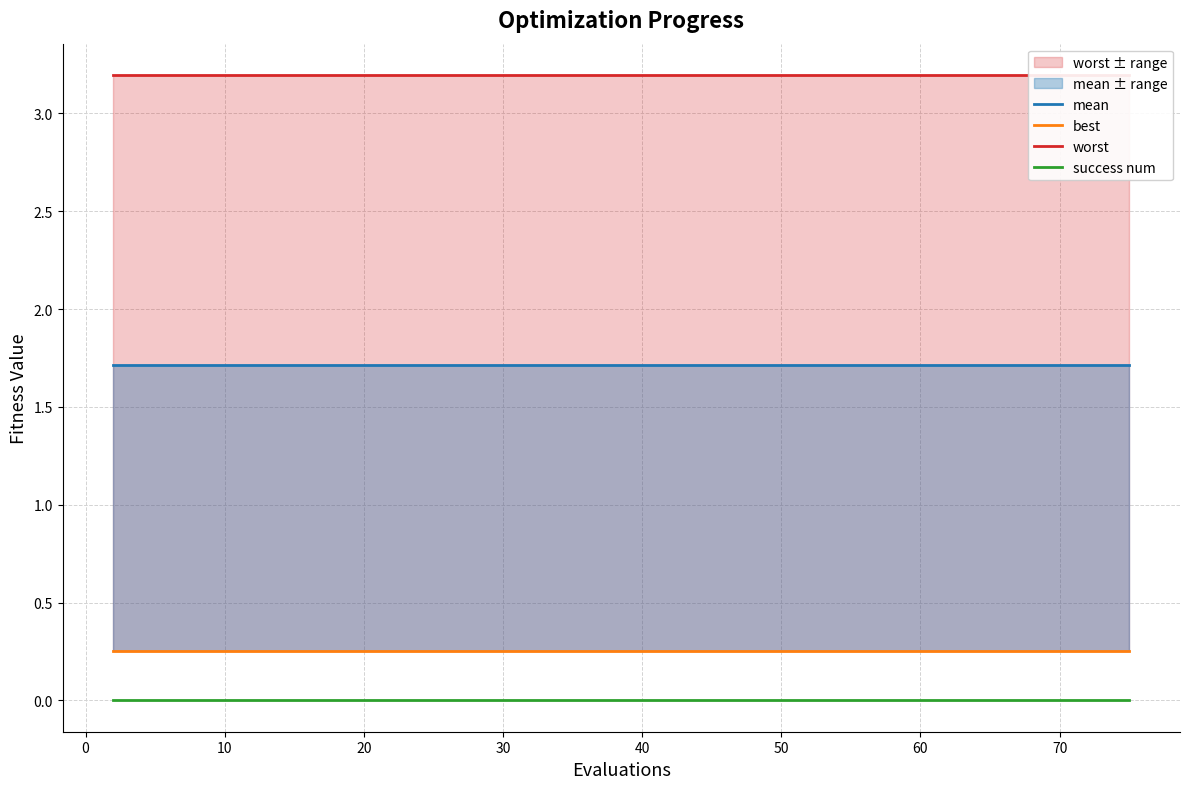

The value of mean at 80 is 3.0. True or false?

False